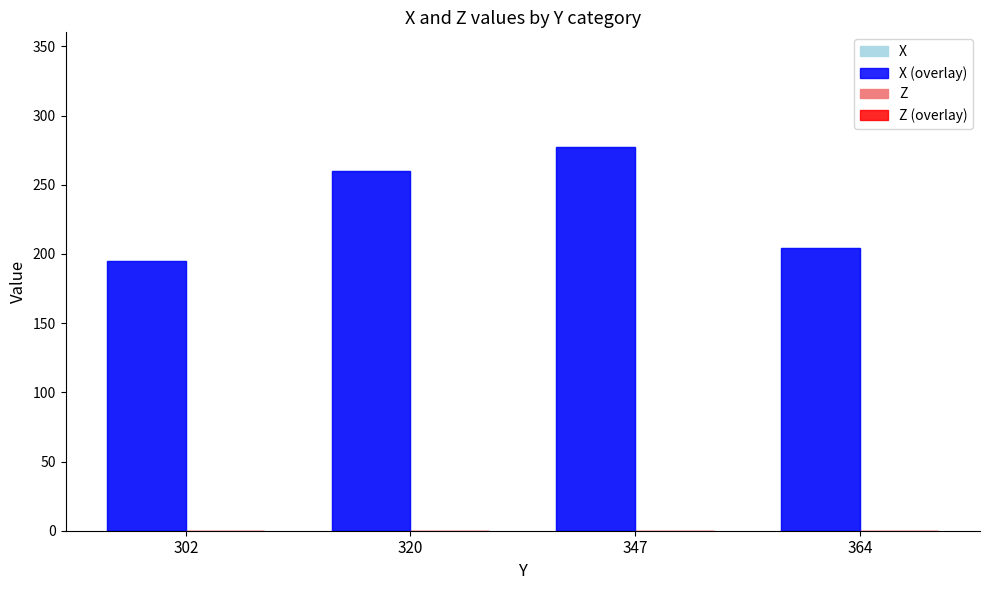

At which label is Z (overlay) closest to 0?

302